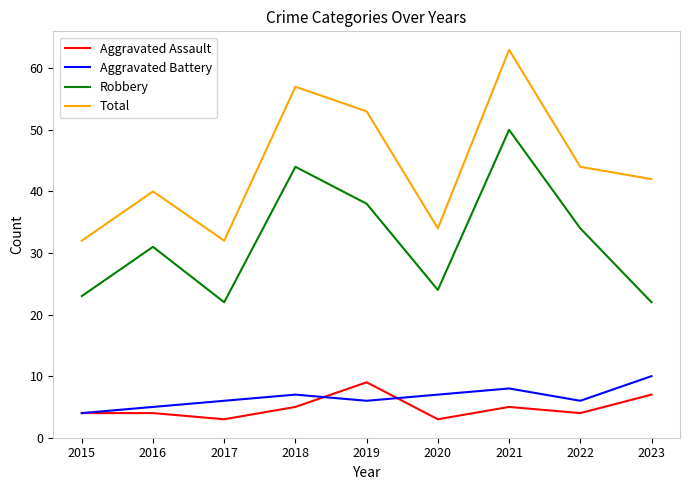

What is the total value across all series at 2022?

88